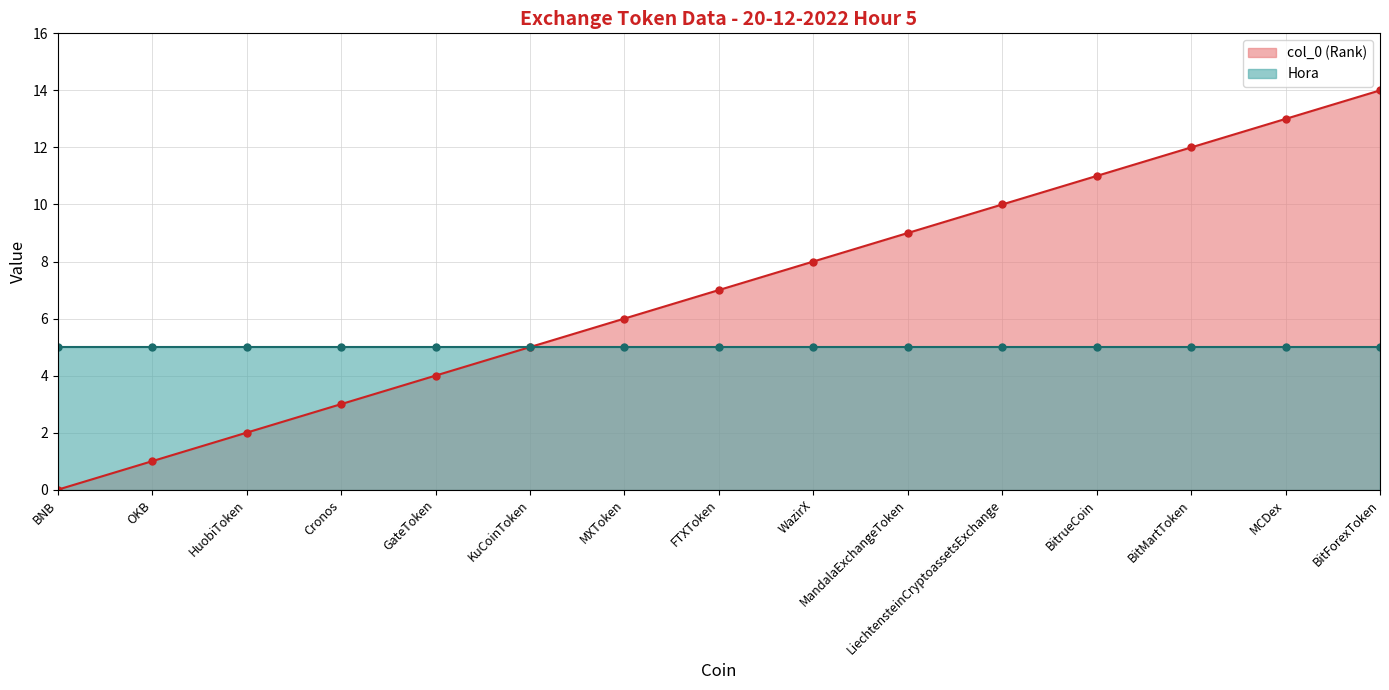

How many values are below 7?

7